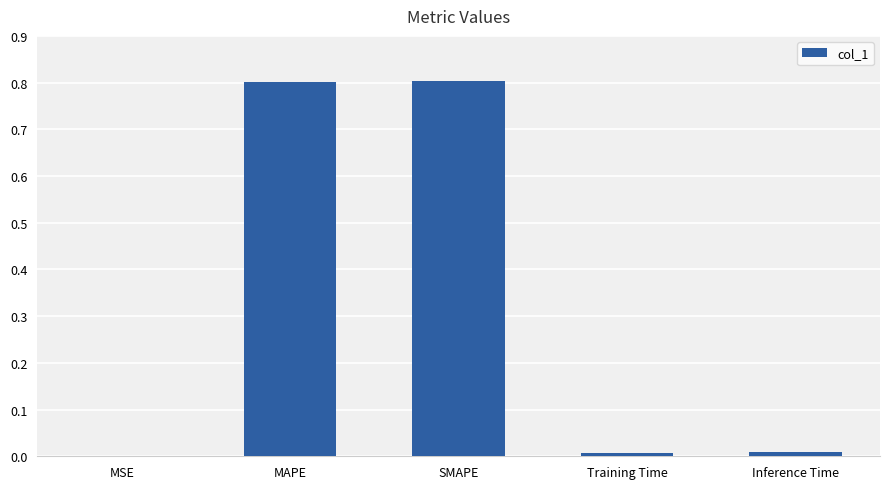

Is it true that the value at SMAPE is 0.3?

False